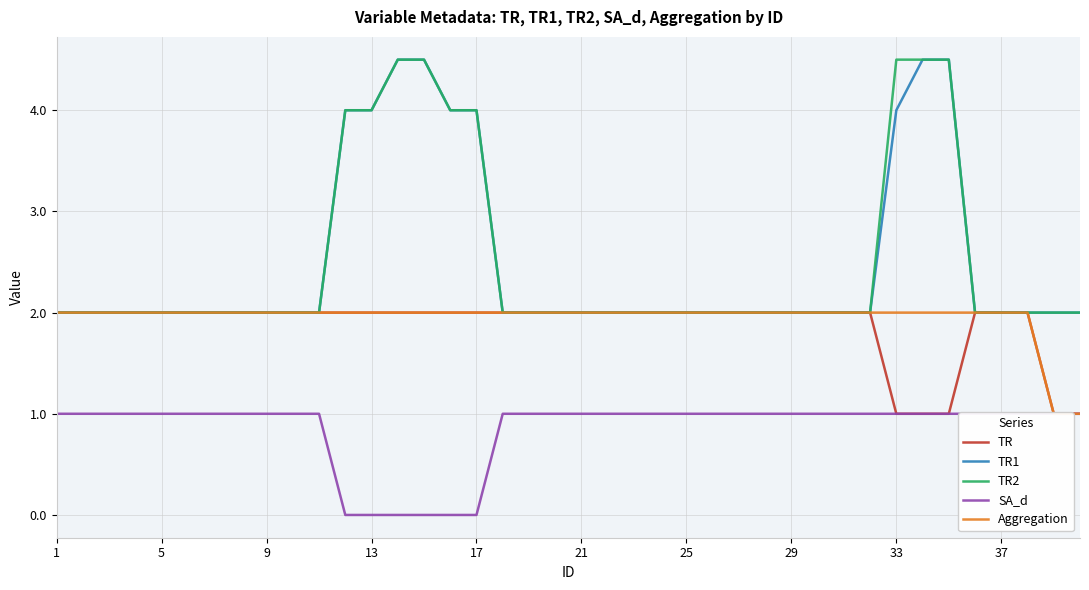

Is this an area chart (filled region under the line)?

No